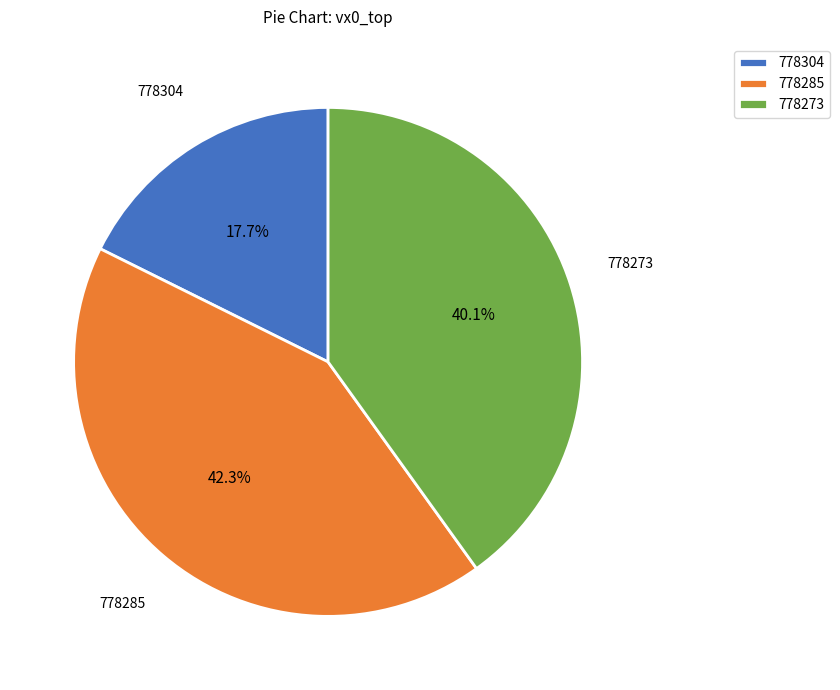

To the nearest percent, what portion does 778273 represent?

40%